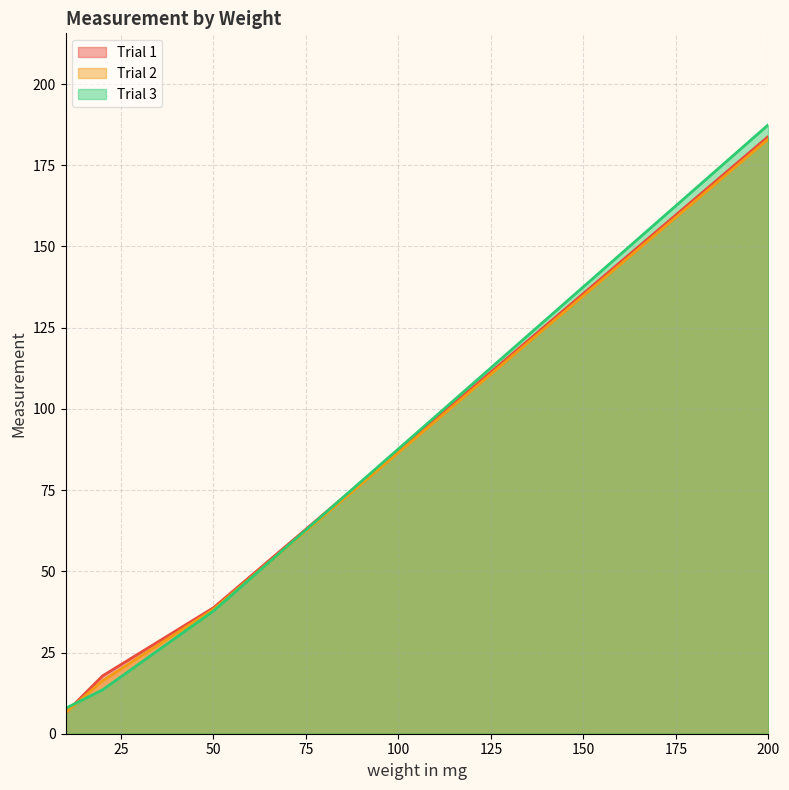

What is the difference between the maximum and minimum values in the Trial 2 series?

176.6